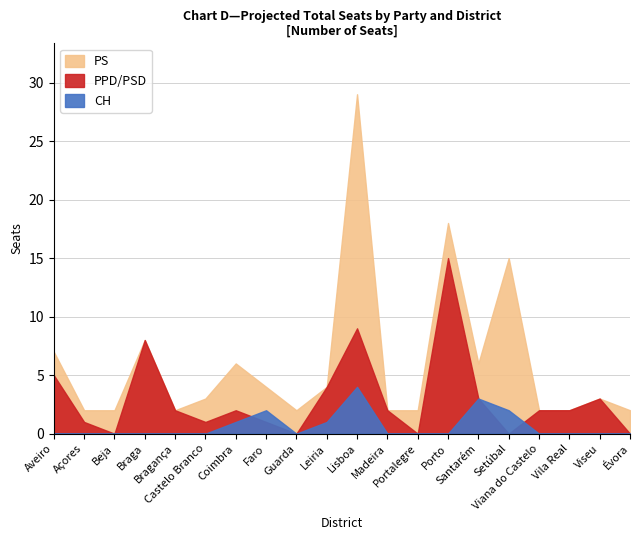

The PS series shows 2 at Bragança. True or false?

True